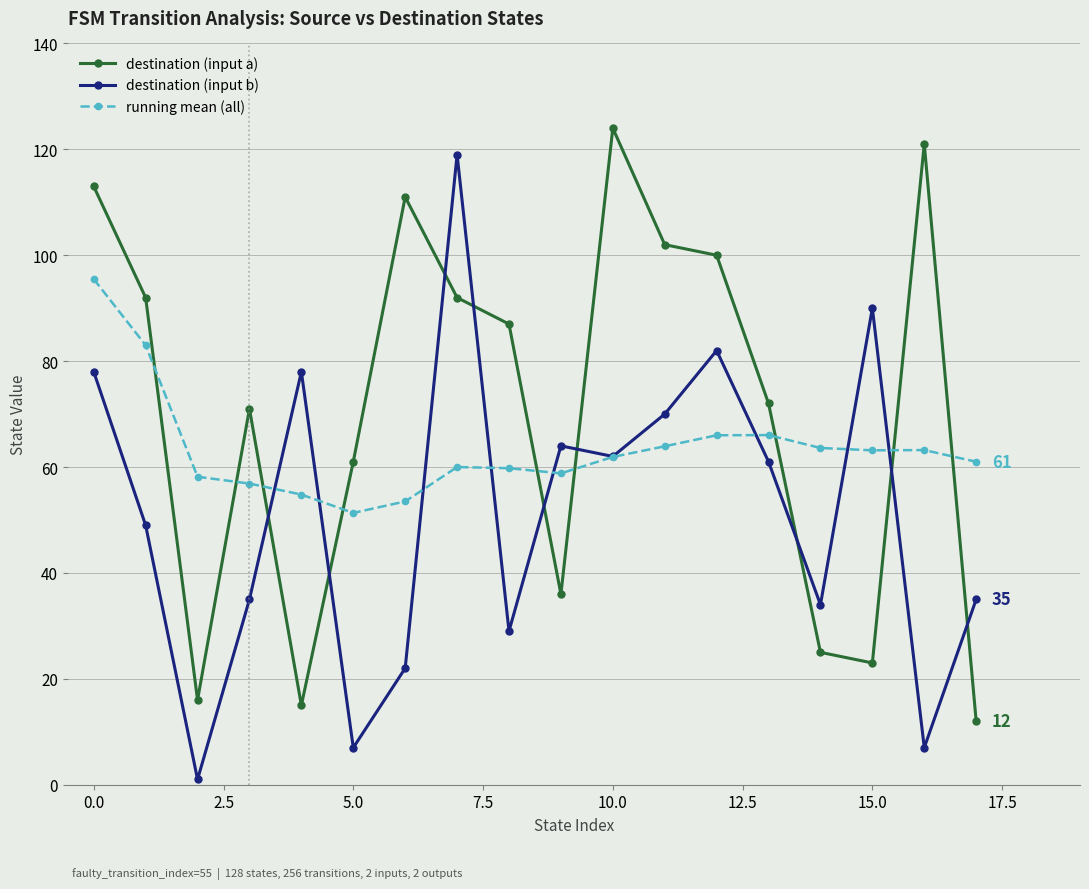

True or false: running mean (all) has more than 1 points higher than both neighbors.

True